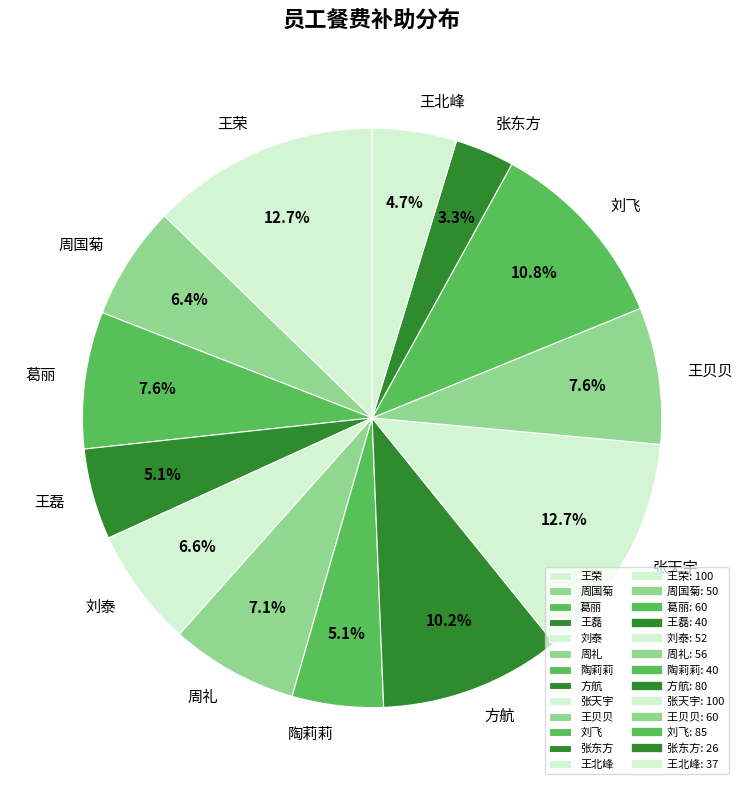

Which has a higher value, 王磊 or 王贝贝?

王贝贝